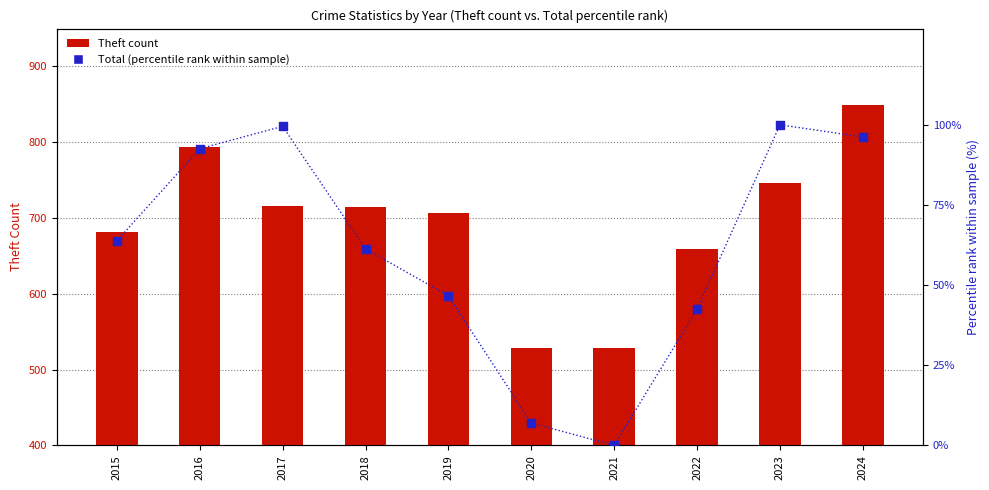

What is the total value across all series at 2015?

744.8